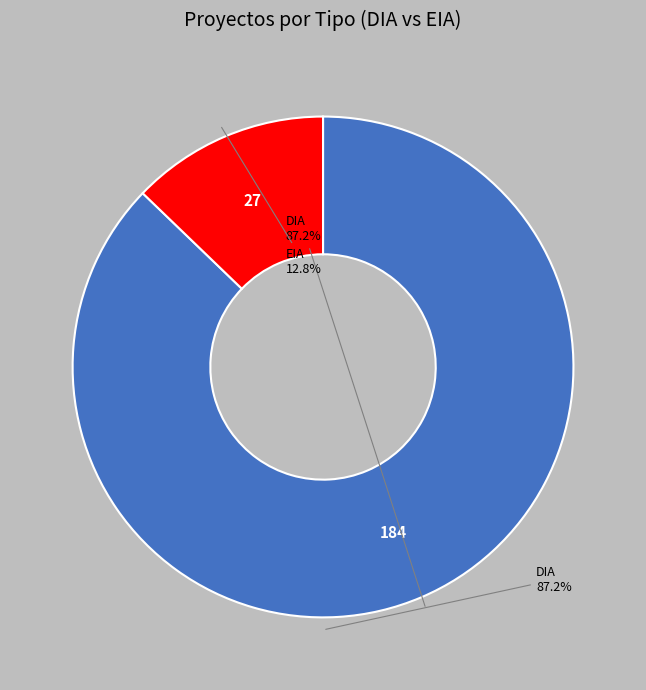

To the nearest percent, what is the average slice percentage?

50%